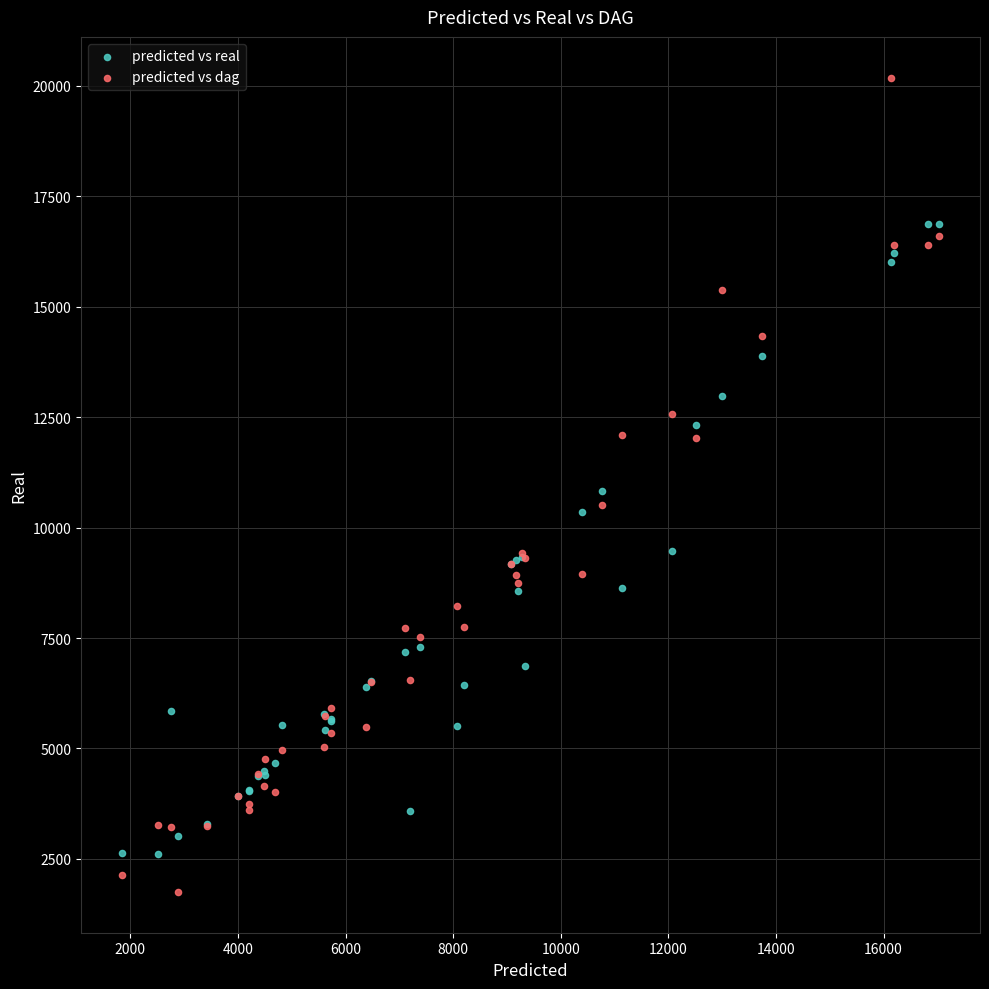

Which series has the largest Y range (max minus min)?

predicted vs dag